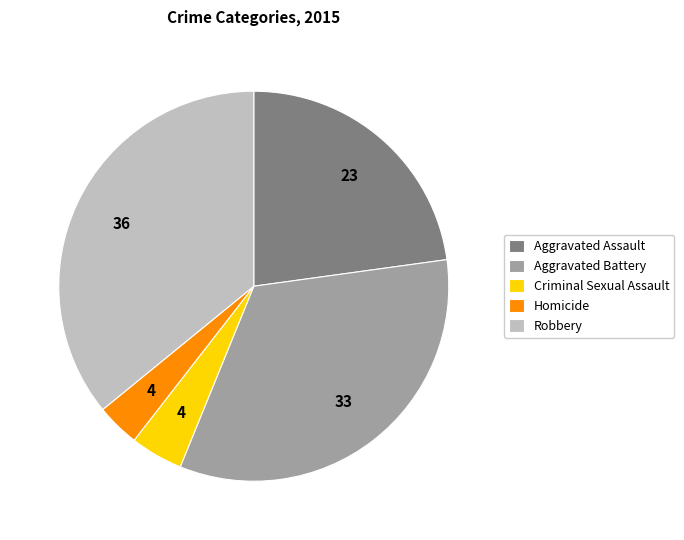

Is it true that Homicide is 11% of the pie?

False